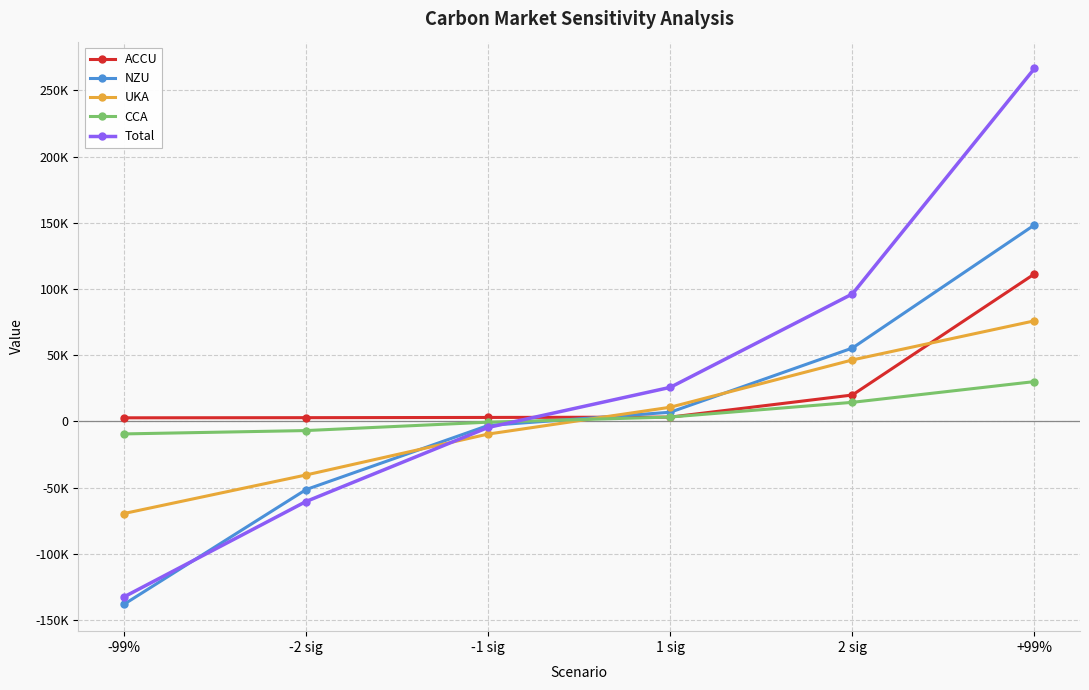

At which category is the sum across all series the highest?

+99%